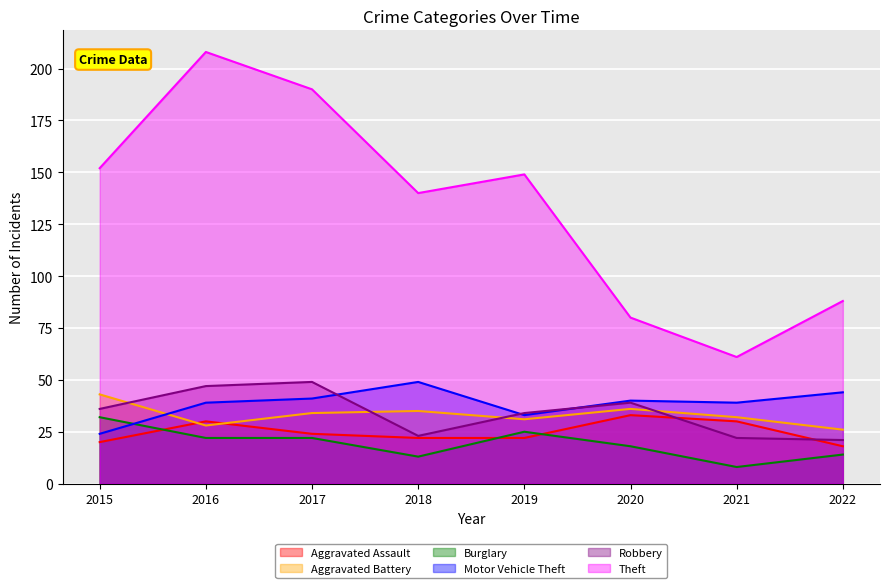

How many values in the Robbery series exceed 36?

3